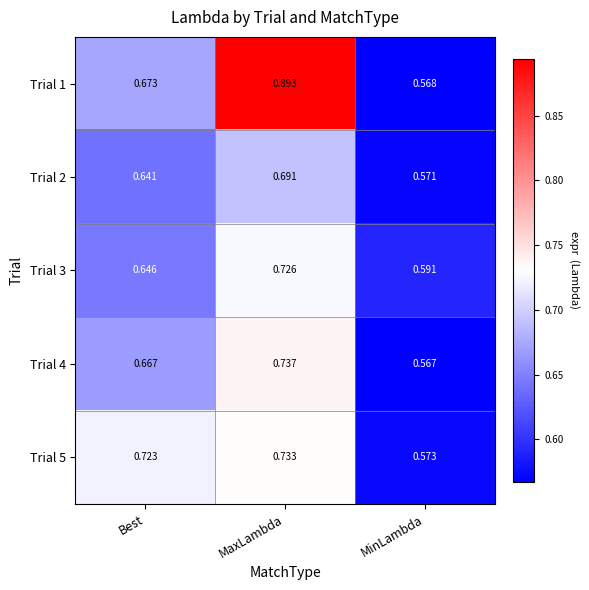

At which category is the sum across all series the highest?

MaxLambda